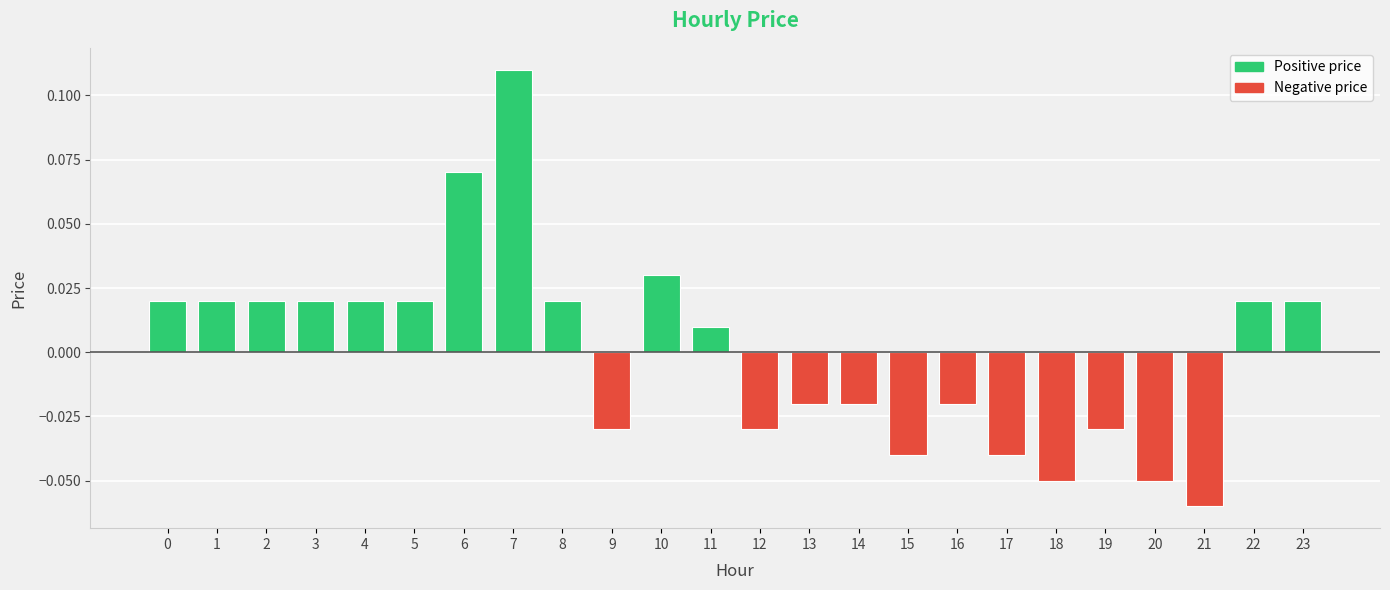

How many positive values are there?

13